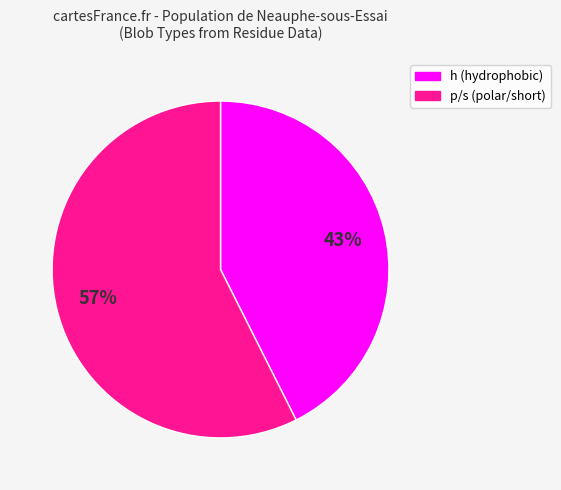

Do h (hydrophobic) and p/s (polar/short) together represent more than half of the pie?

Yes